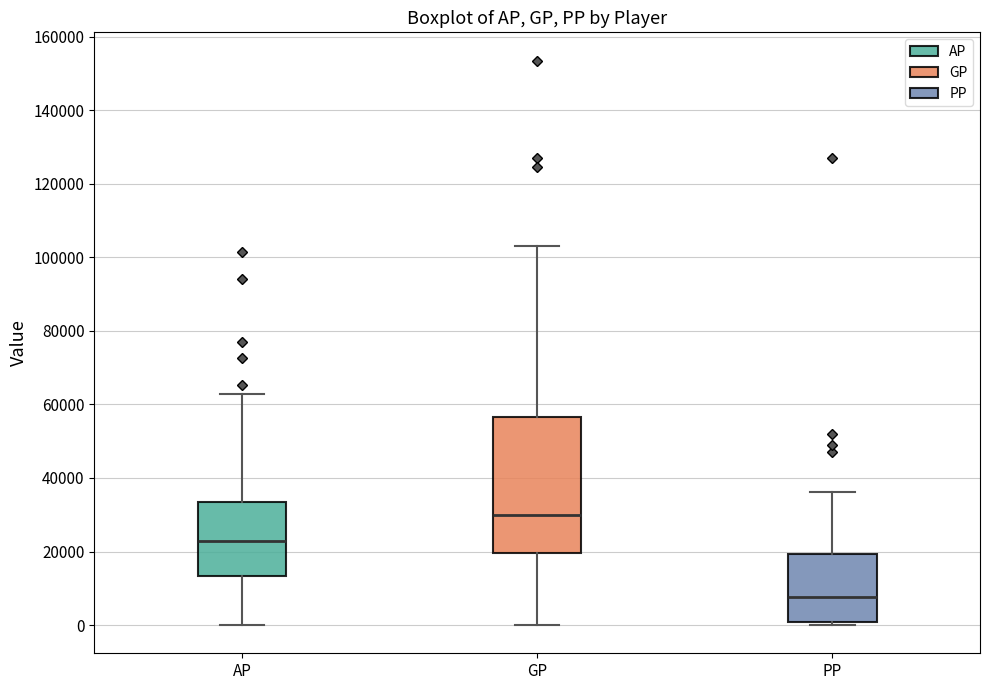

Which box has the highest median line?

GP